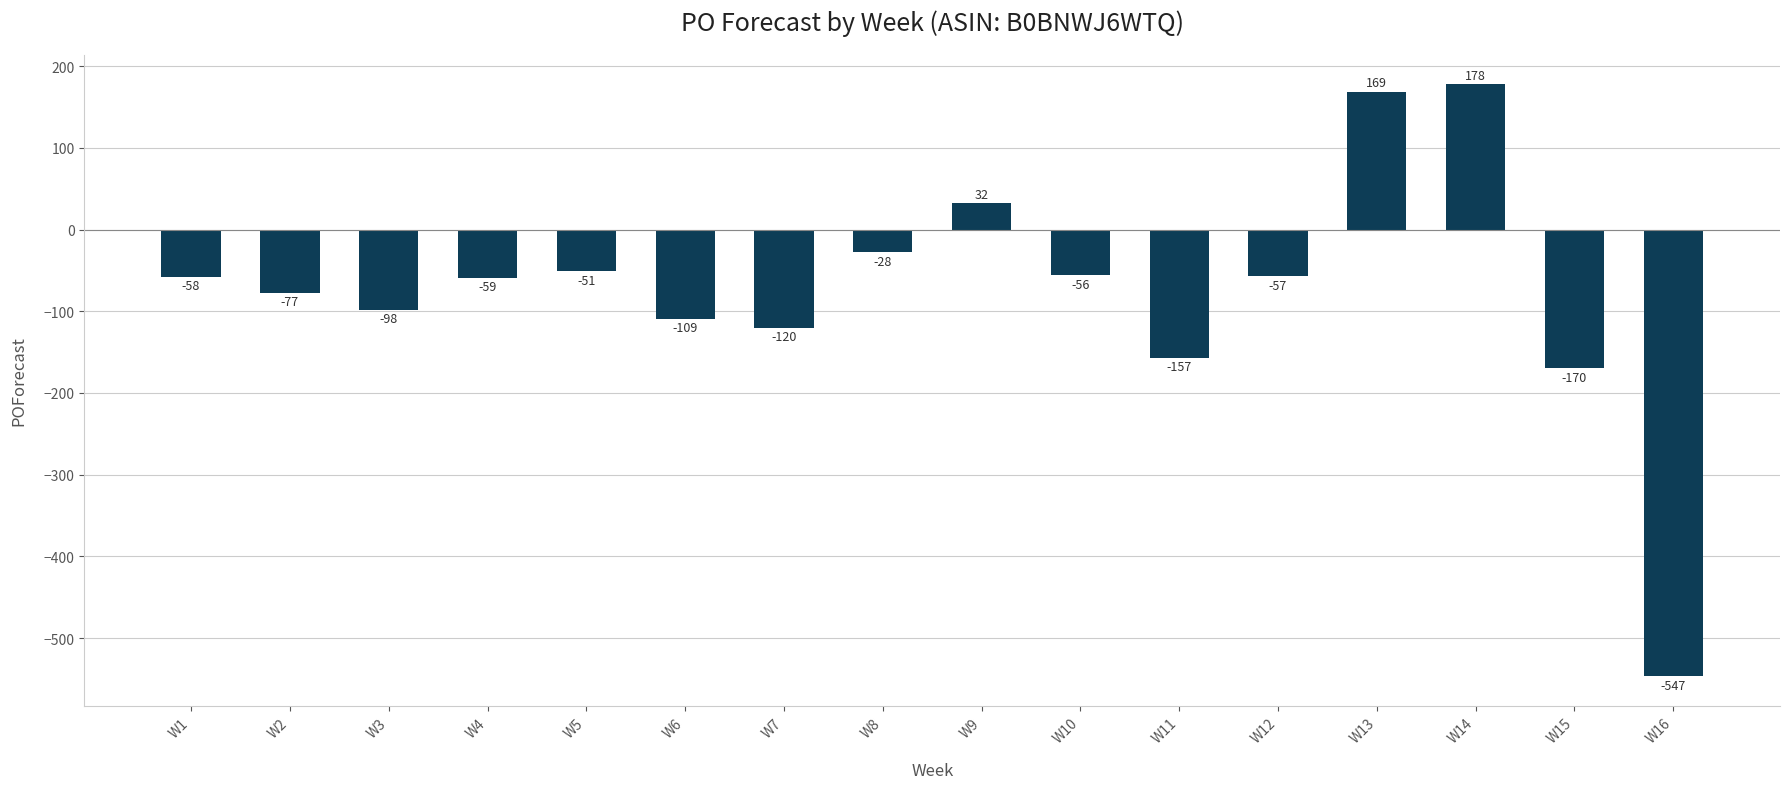

Is it true that the value at W11 is -157?

True